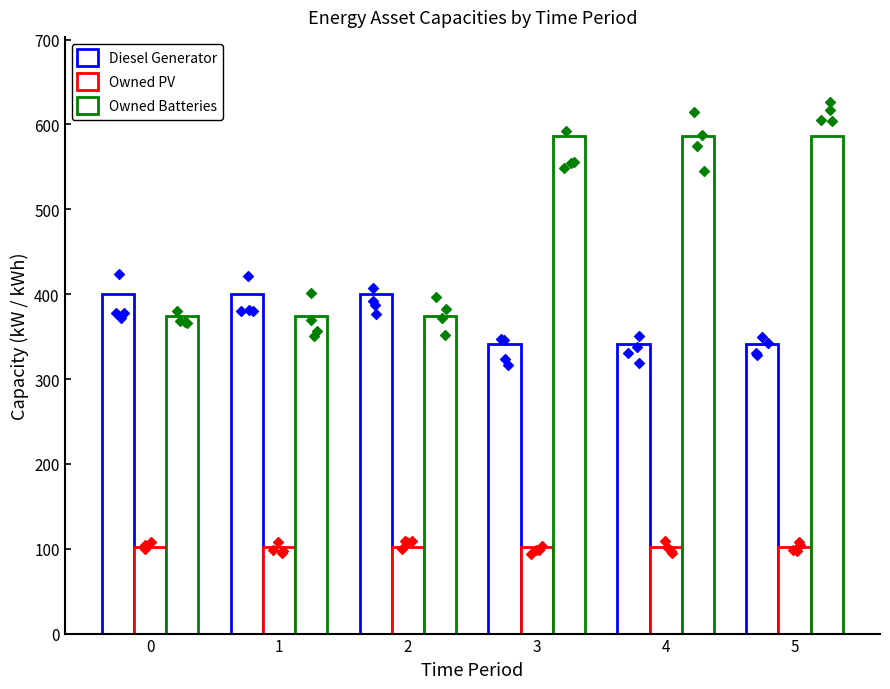

Is the value of Diesel Generator at 2 greater than the value of Owned Batteries at 1?

Yes